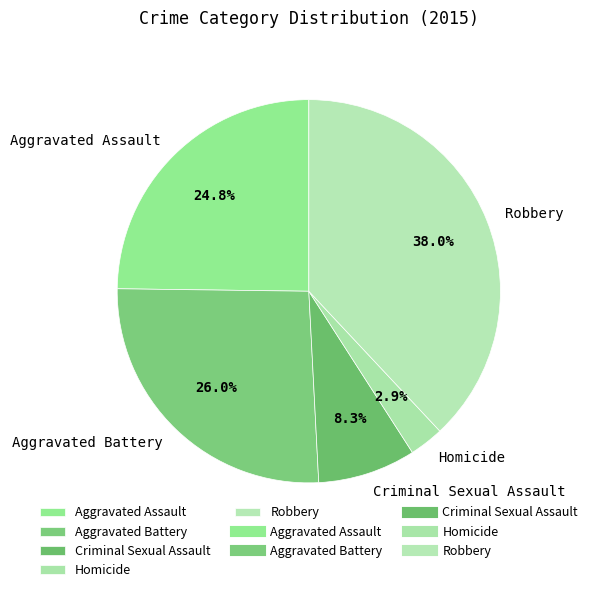

True or false: Aggravated Assault accounts for 25% of the total.

True